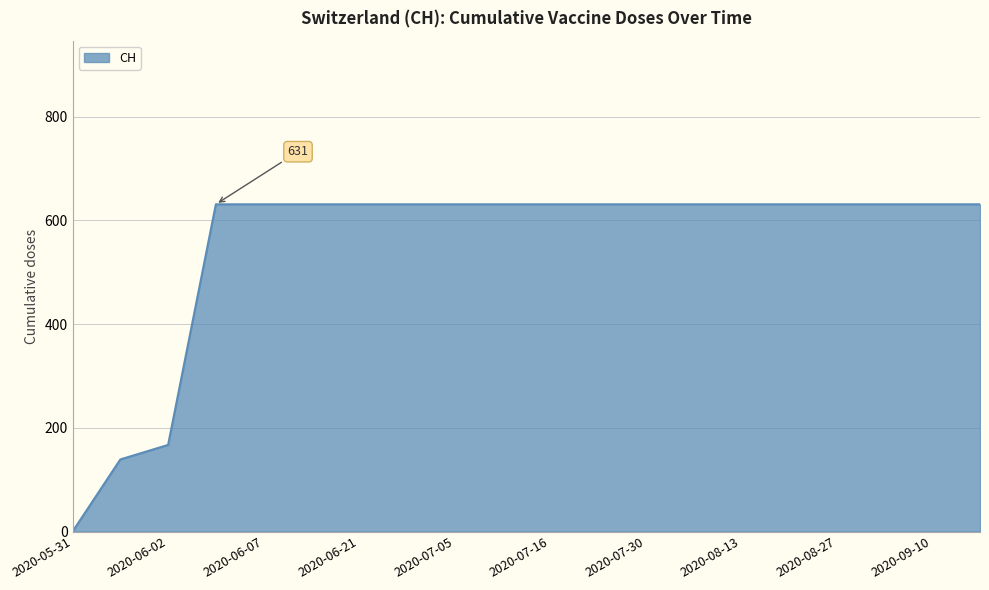

What is the maximum value shown in the chart?

631